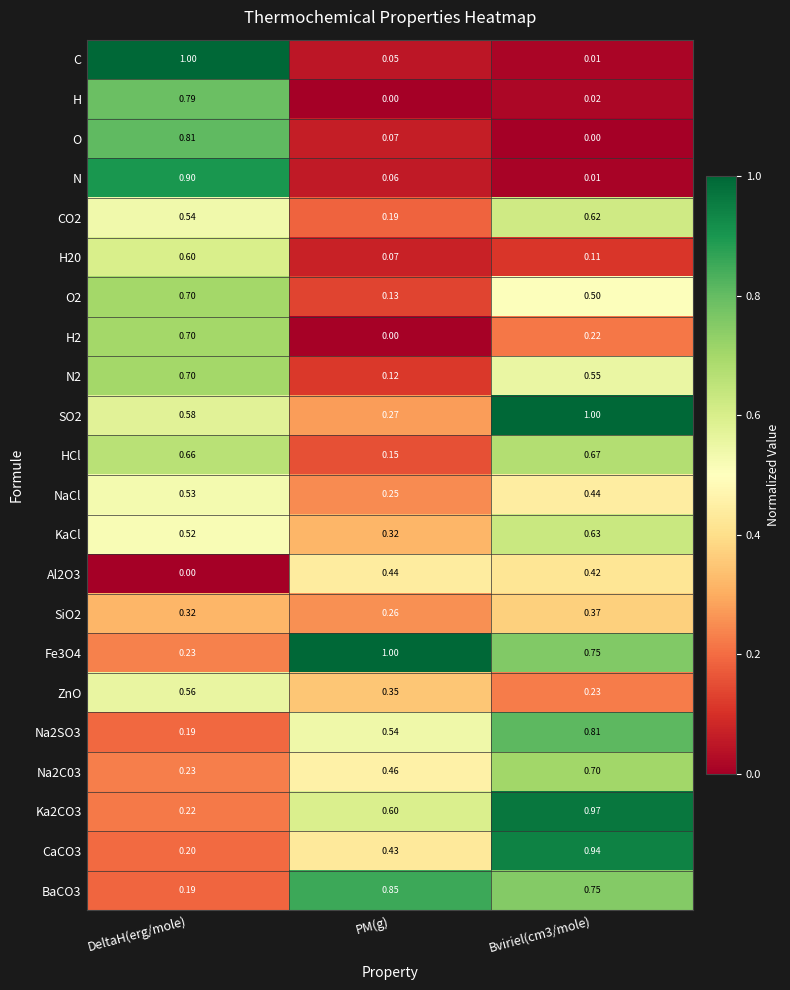

Which series has the widest spread of values?

C